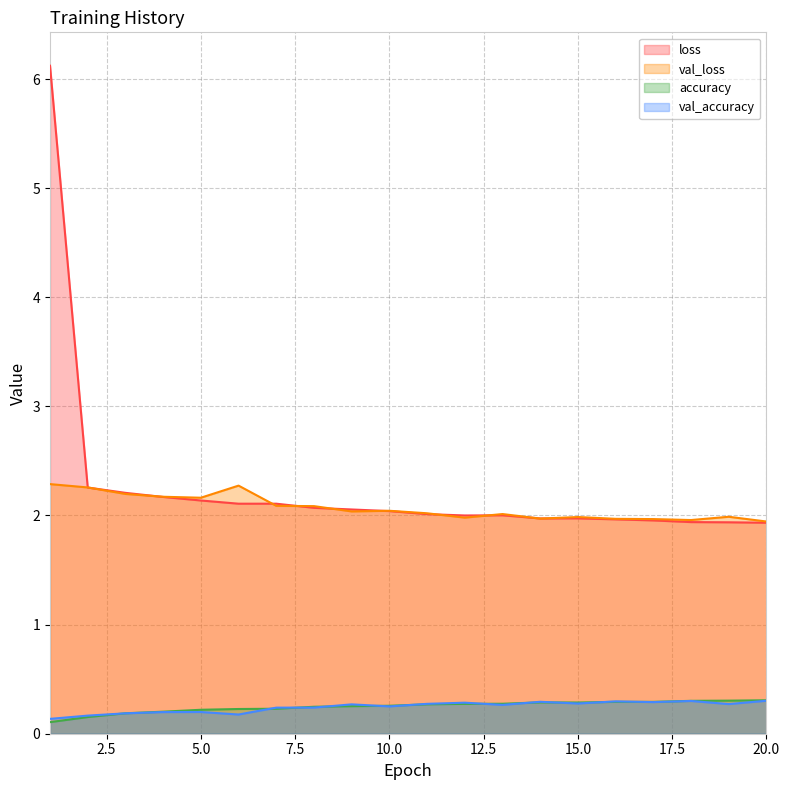

Between 13 and 6, which is larger?

6